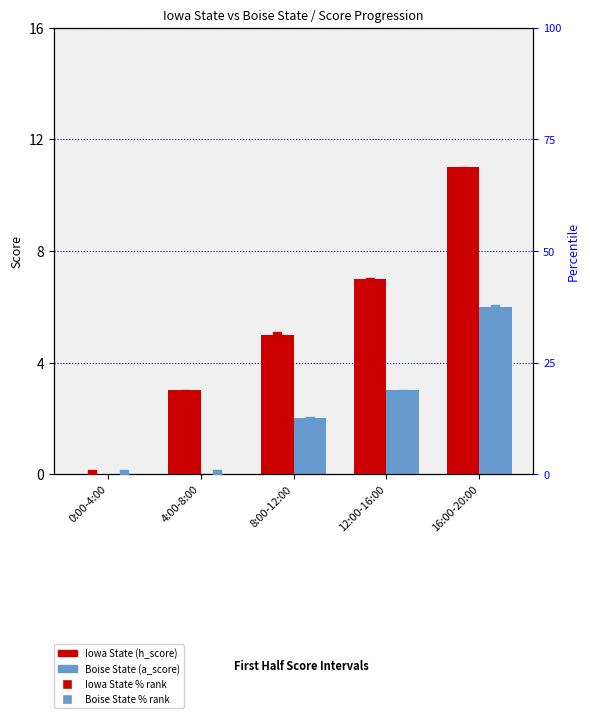

Is the value of Boise State (a_score) at 0:00-4:00 greater than the value of Boise State % rank at 0:00-4:00?

No